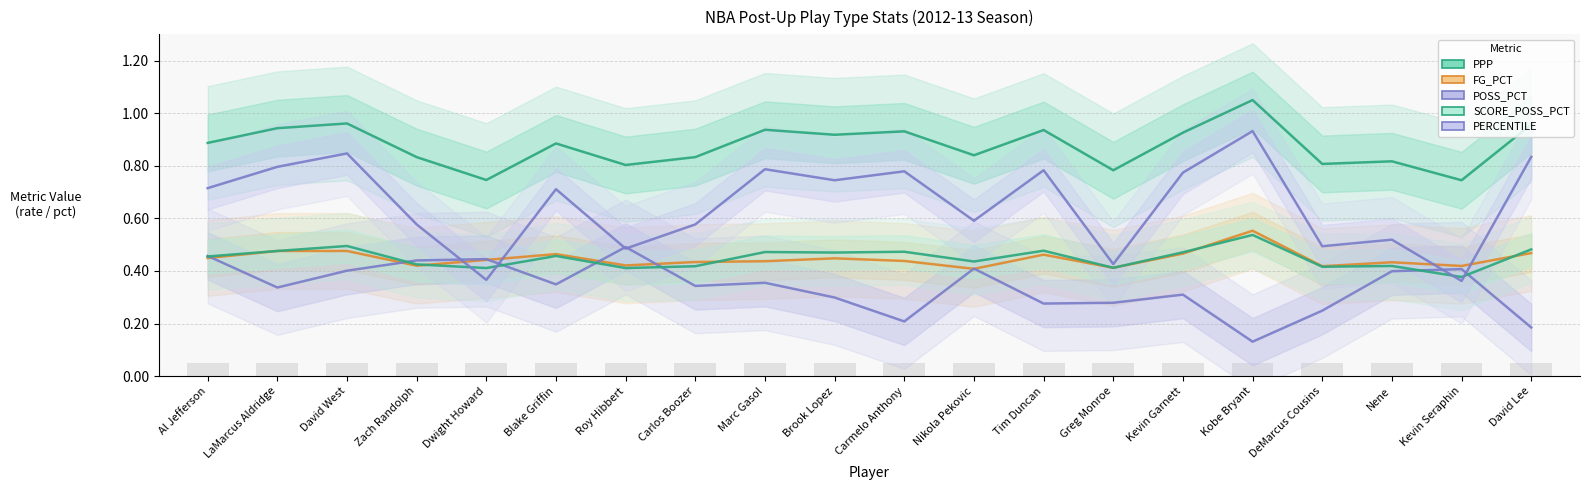

What is the label of the 14th bar from the left?

Greg Monroe